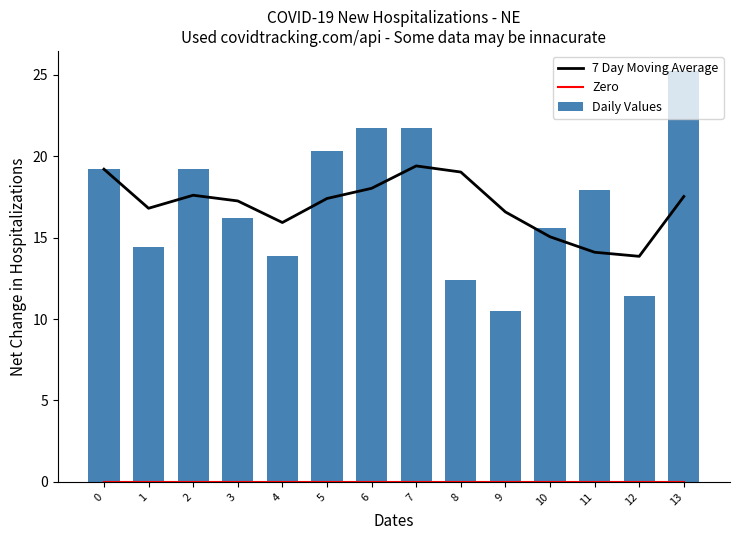

What is the spread (max minus min) of values at 5?

20.3